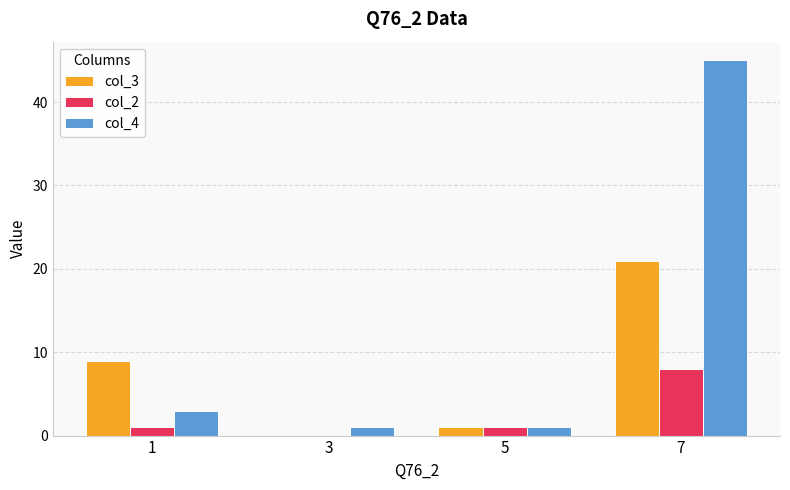

Which series changed the most between 1 and 3?

col_3